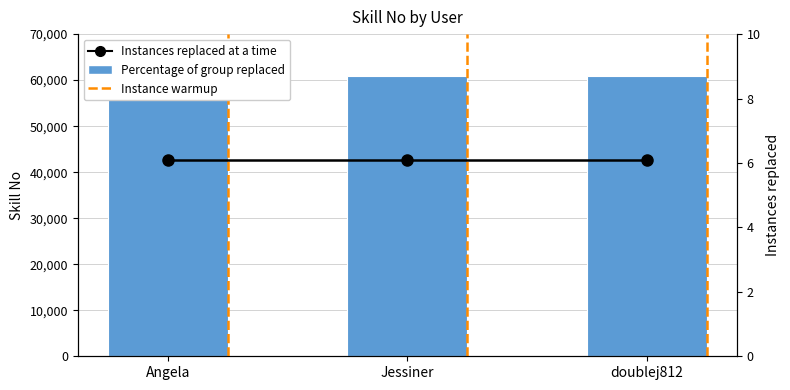

How many categories are shown in the chart?

3